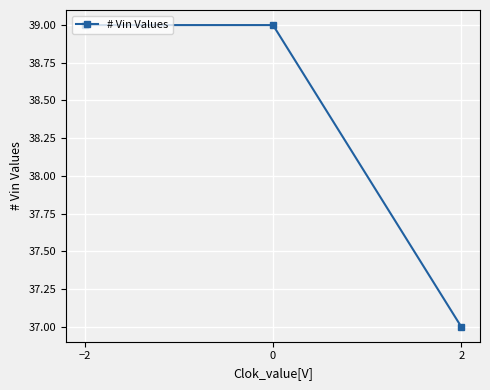

The chart shows a value of 19 at 2. True or false?

False